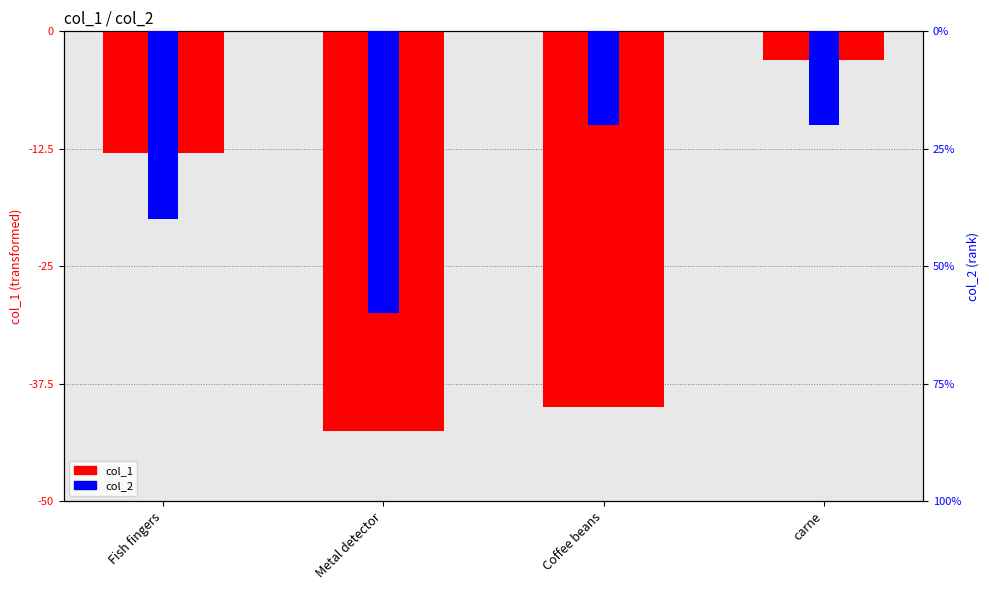

Count the col_2 values in the range -2 to -1.

3